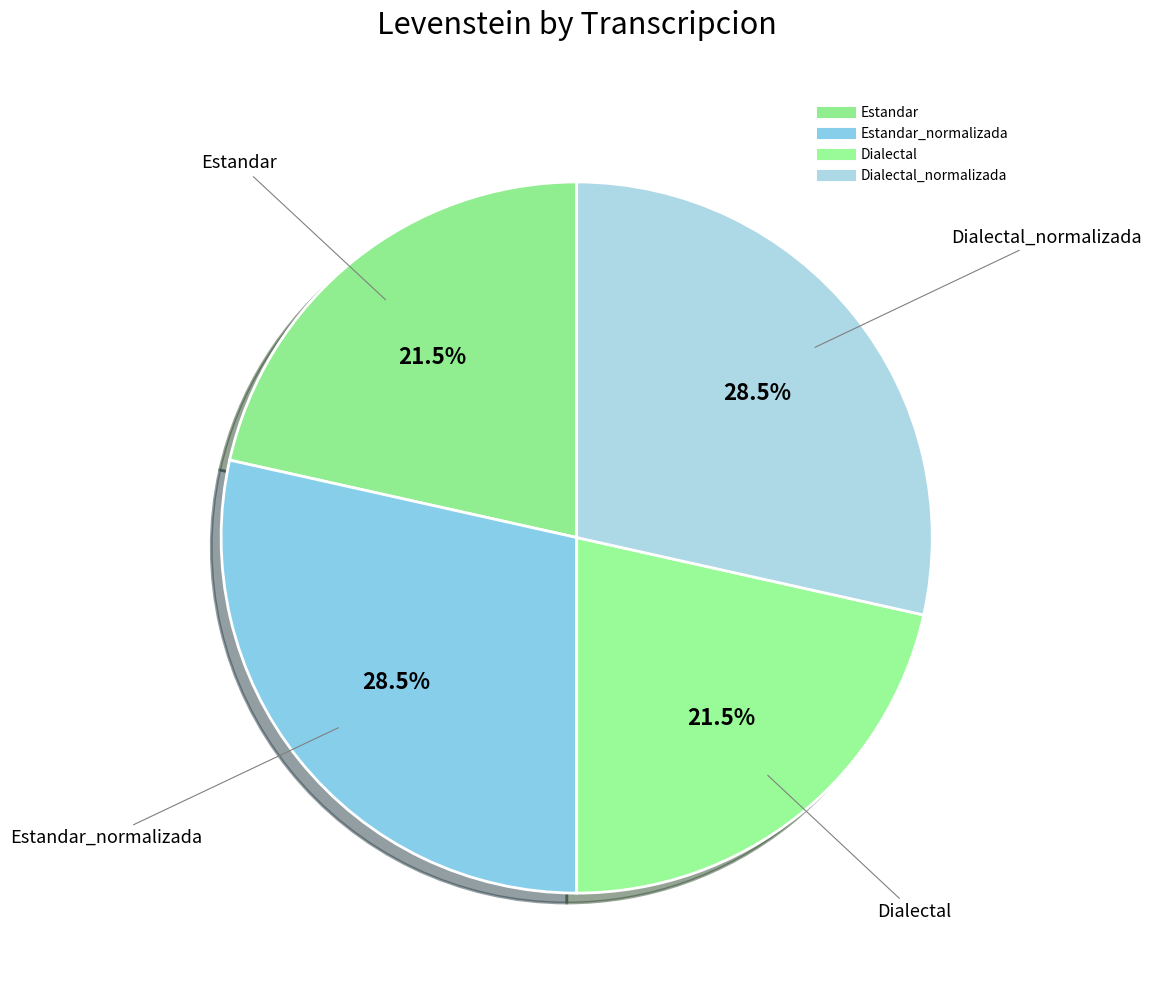

How many segments does this pie chart have?

4